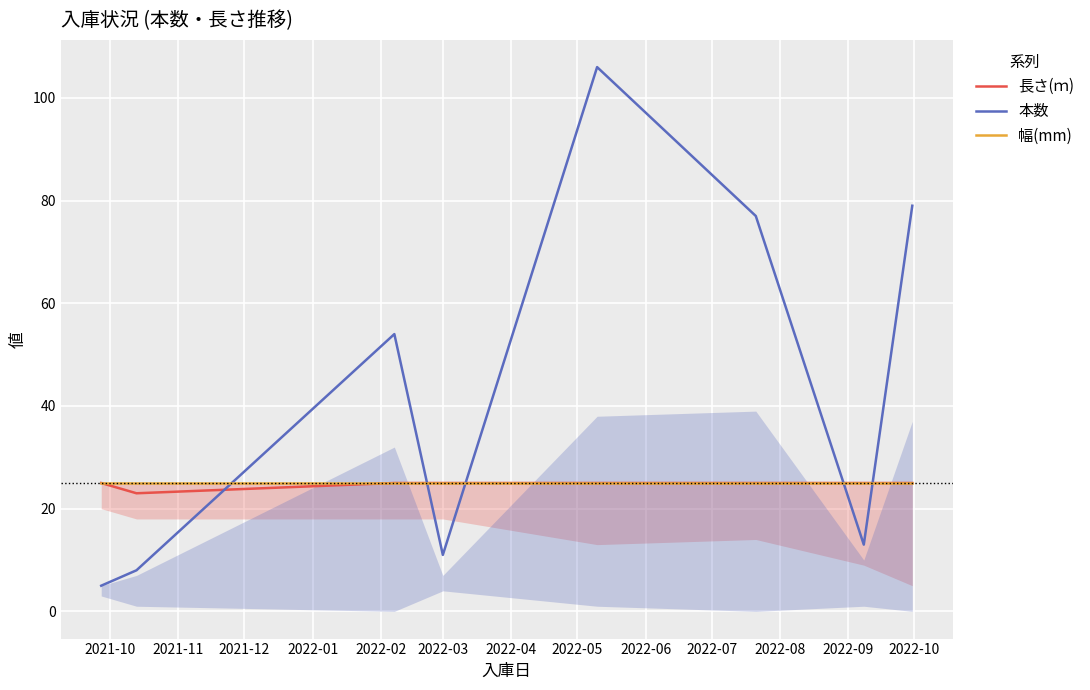

Which series ends up on top after the final intersection of 本数 and 長さ(ｍ)?

本数